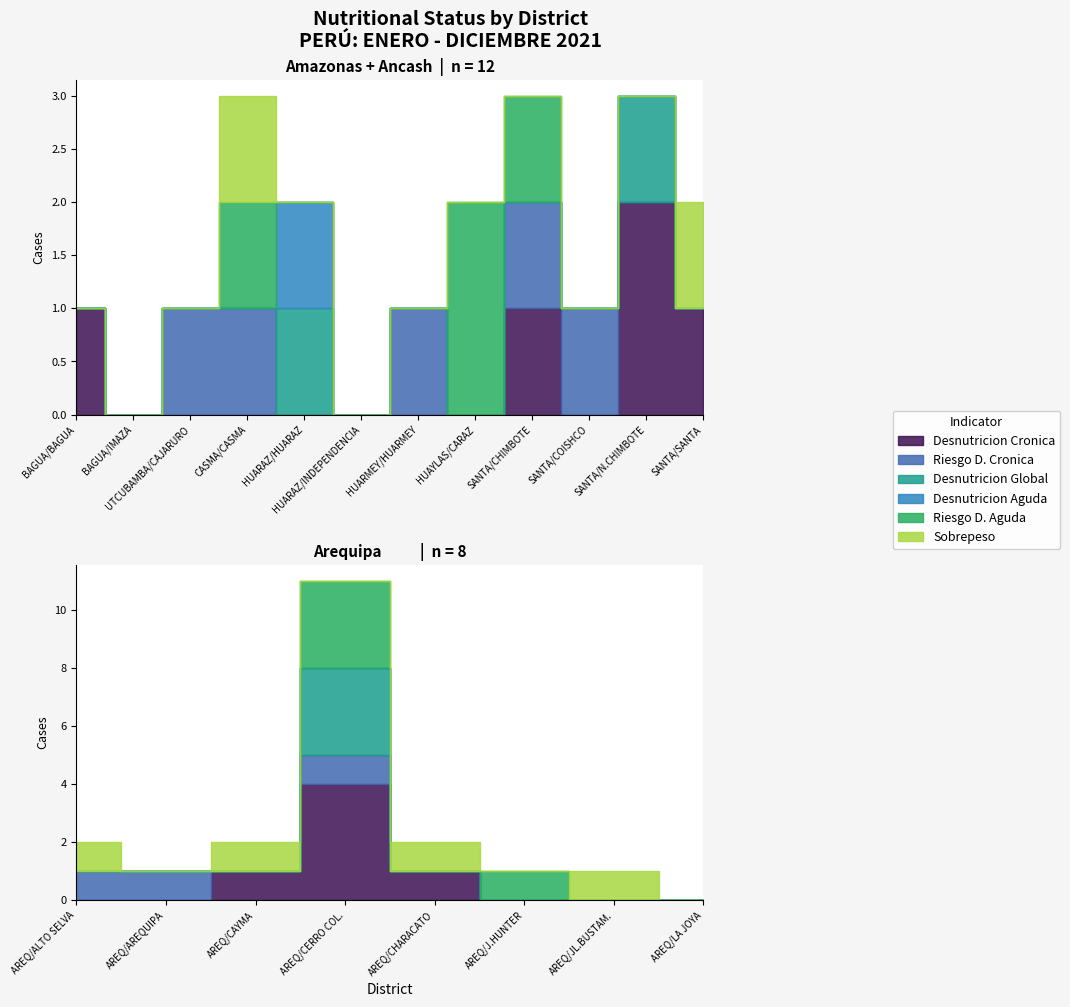

True or false: N Evaluados P/E has more than 1 interior local peaks.

False